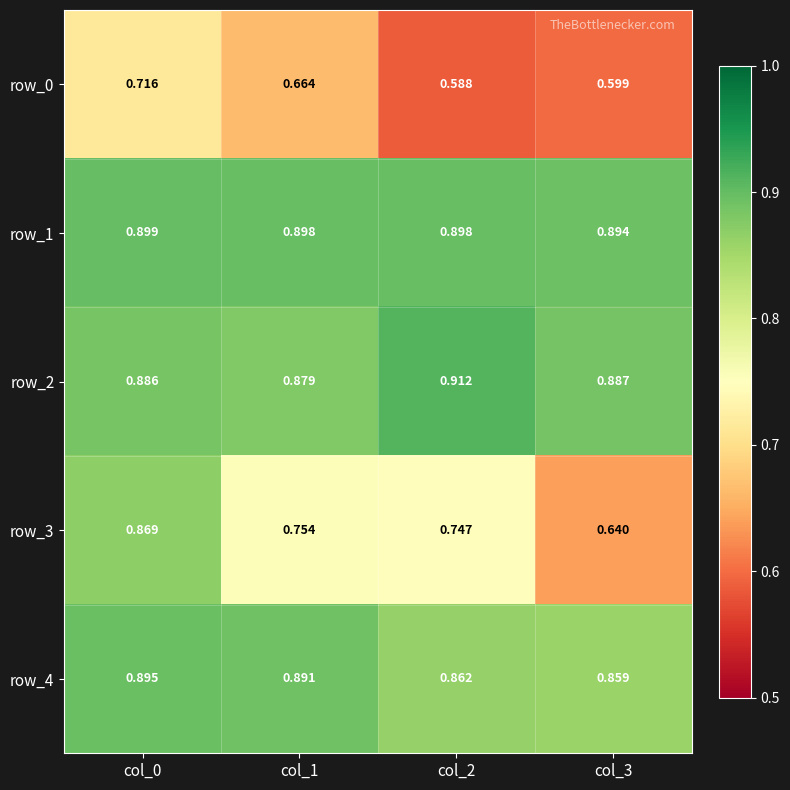

Which label corresponds to the largest value in the chart?

col_2